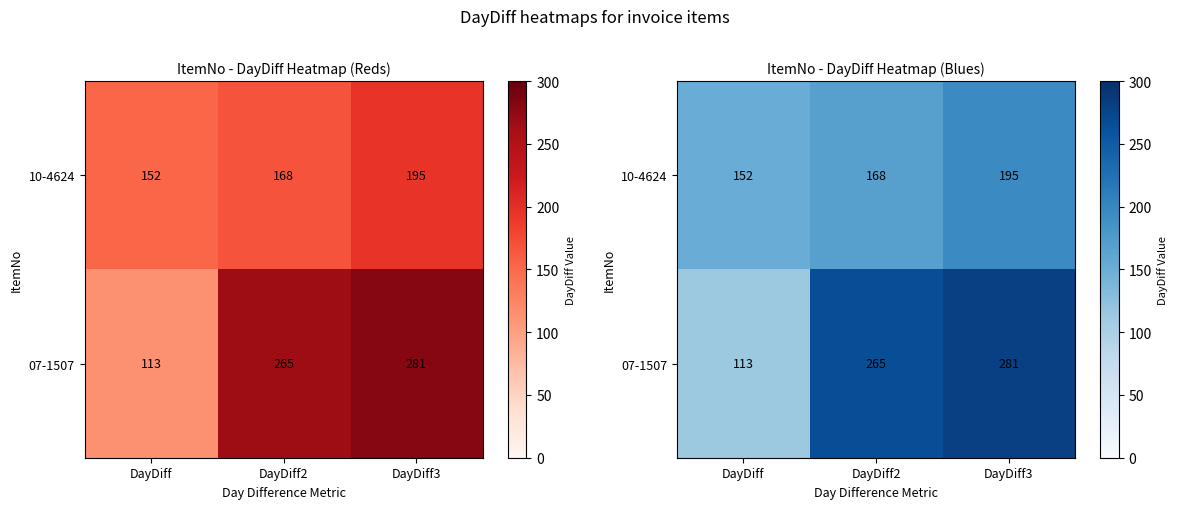

Rank the series by their maximum value, from lowest to highest.

10-4624, 07-1507